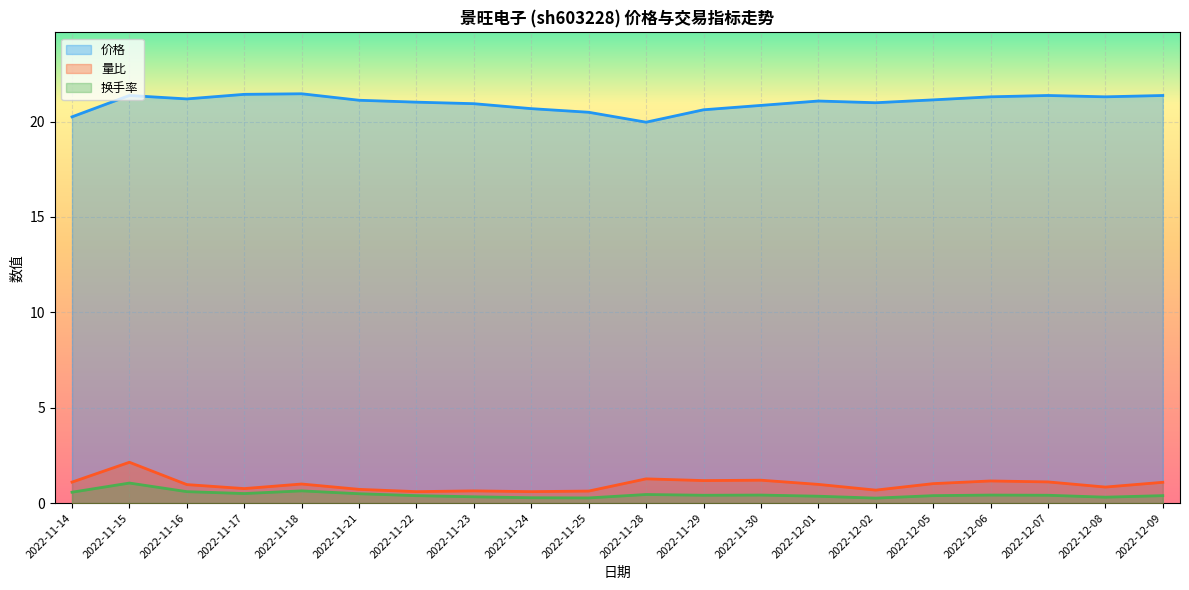

True or false: 价格 and 换手率 cross at least once.

False